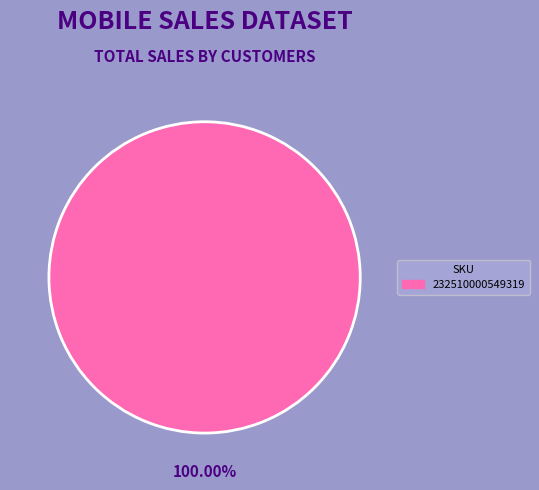

Is there any slice that represents more than half of the pie?

Yes